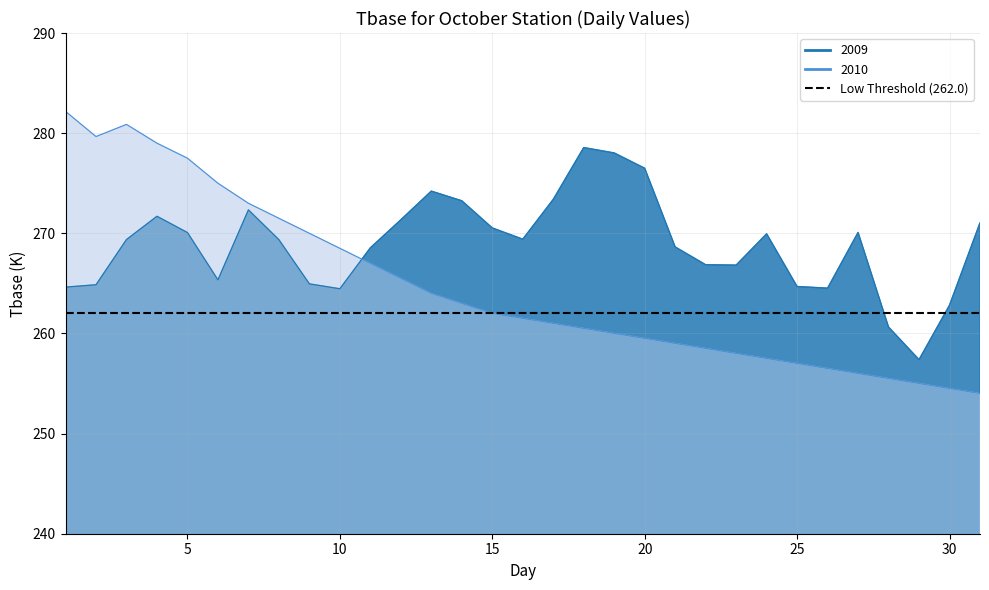

Reading right to left, transcribe all the data shown in this chart.

2009: 31=271.1	30=262.8	29=257.4	28=260.6	27=270.1	26=264.5	25=264.7	24=269.9	23=266.8	22=266.9	21=268.6	20=276.5	19=278.0	18=278.6	17=273.4	16=269.4	15=270.5	14=273.2	13=274.2	12=271.4	11=268.6	10=264.5	9=264.9	8=269.4	7=272.3	6=265.4	5=270.1	4=271.7	3=269.4	2=264.9	1=264.6
2010: 31=254.0	30=254.5	29=255.0	28=255.5	27=256.0	26=256.5	25=257.0	24=257.5	23=258.0	22=258.5	21=259.0	20=259.5	19=260.0	18=260.5	17=261.0	16=261.5	15=262.0	14=263.0	13=264.0	12=265.5	11=267.0	10=268.5	9=270.0	8=271.5	7=273.0	6=275.0	5=277.5	4=279.0	3=280.9	2=279.7	1=282.2